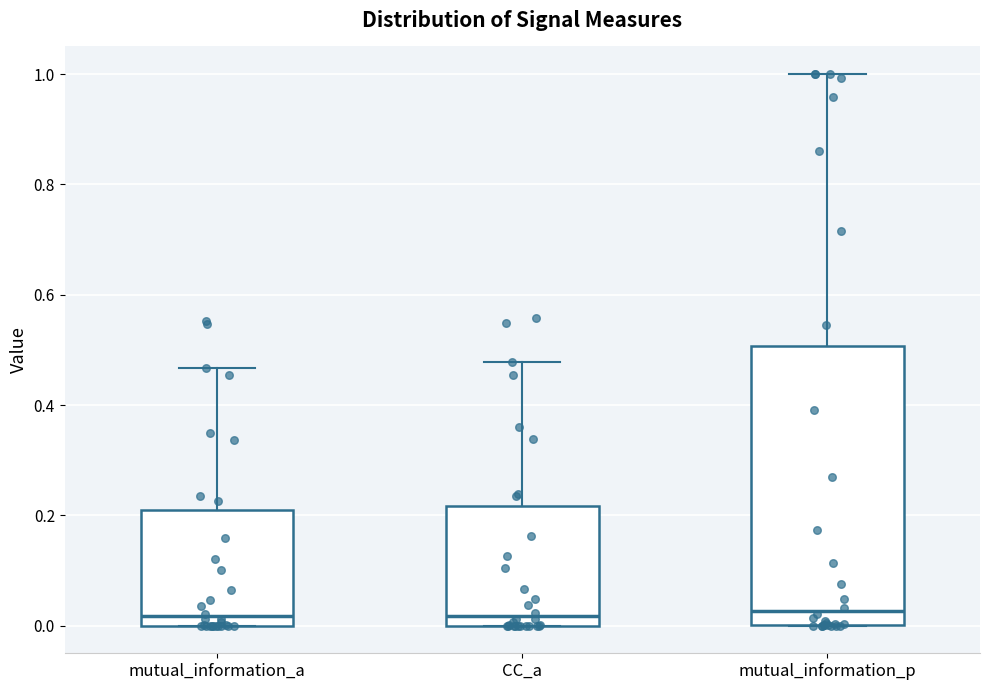

Where does the median line of the box for mutual_information_p sit on the y-axis? The values are not printed on the chart, so give them approximately, as read against the axis.

0.02